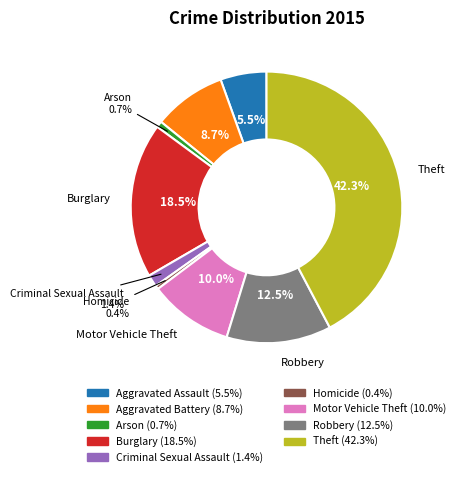

Is it true that Motor Vehicle Theft is 1% of the pie?

False